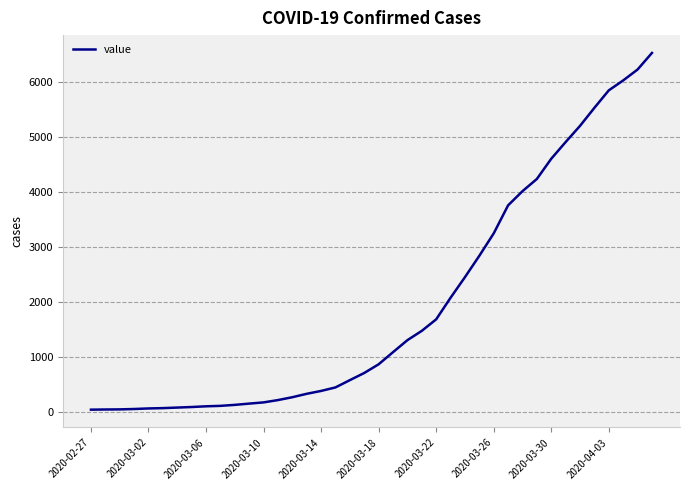

What is the difference between the maximum and minimum values?

6477